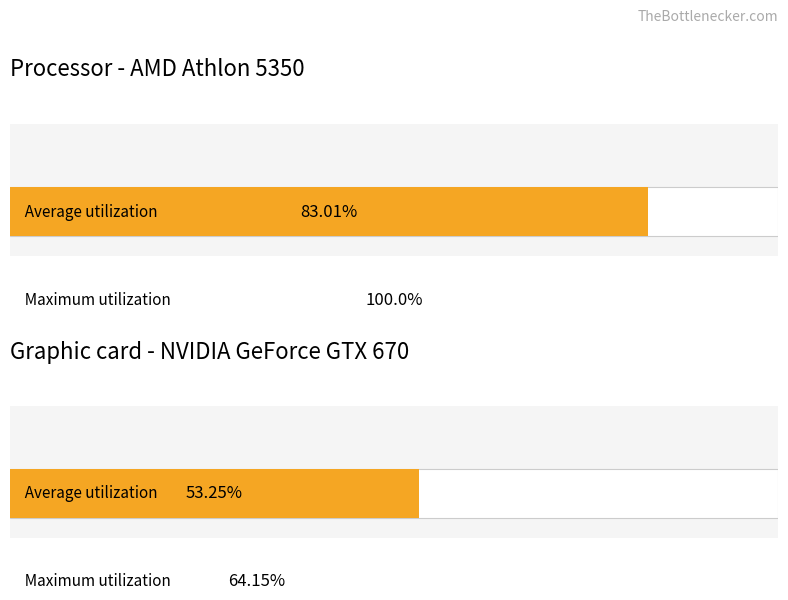

Are the bars horizontal?

Yes